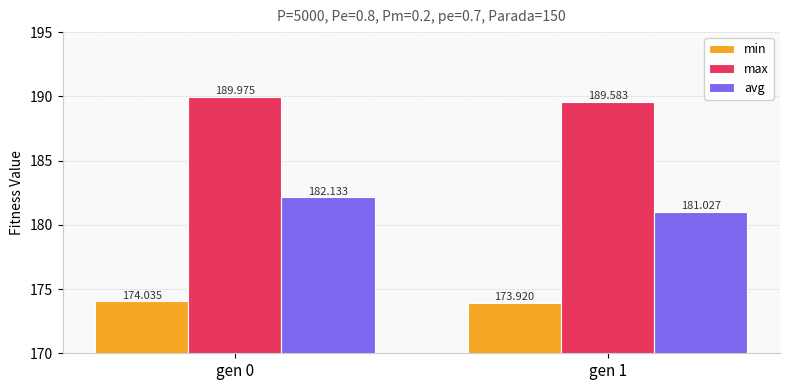

What is the value of the max bar at the 2nd from the left?

189.6